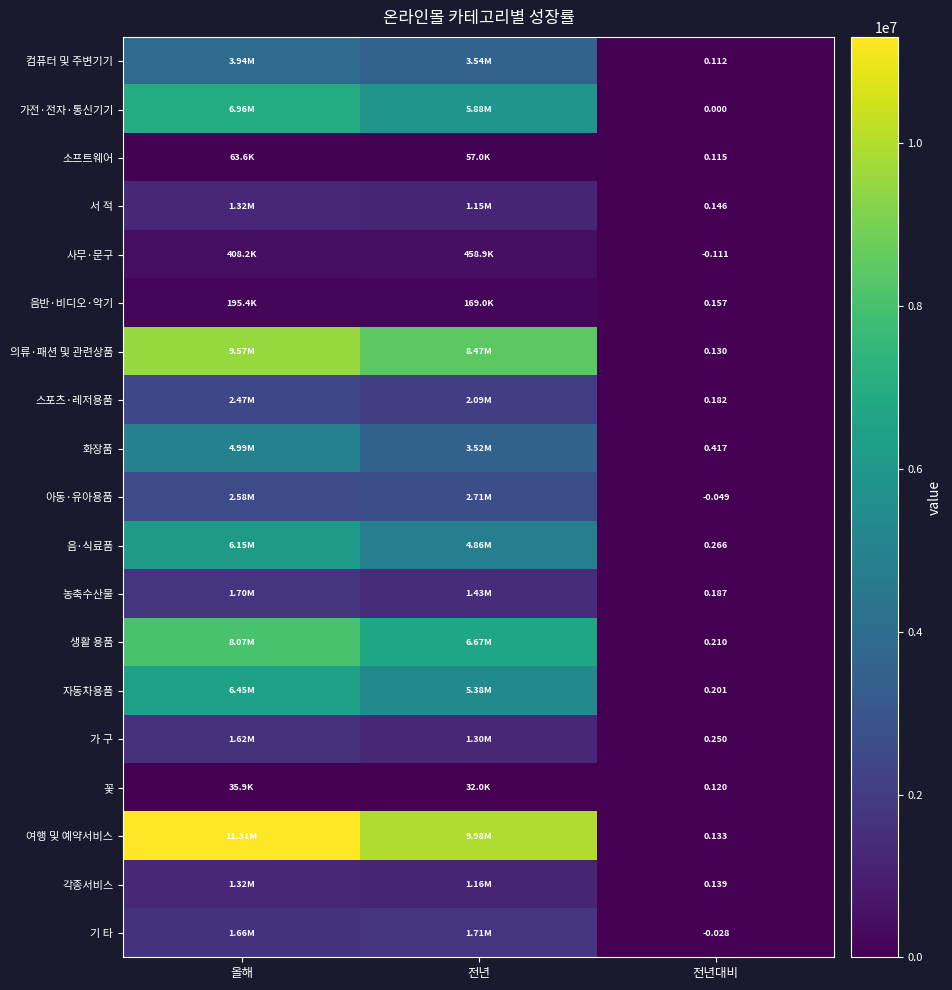

At how many categories does at least one series exceed 1642517?

2